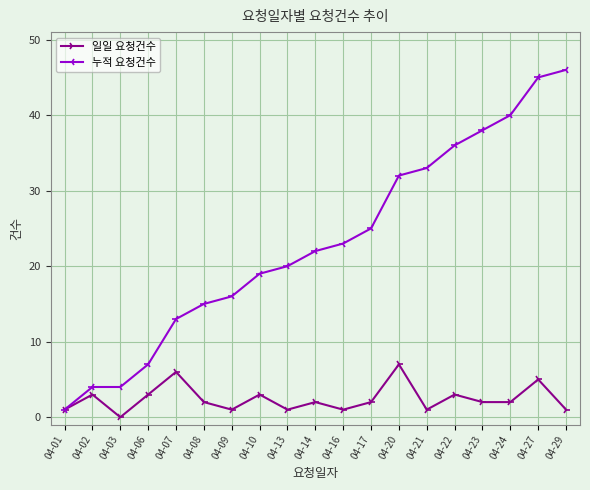

At which category does 일일 요청건수 reach its first local peak?

04-02